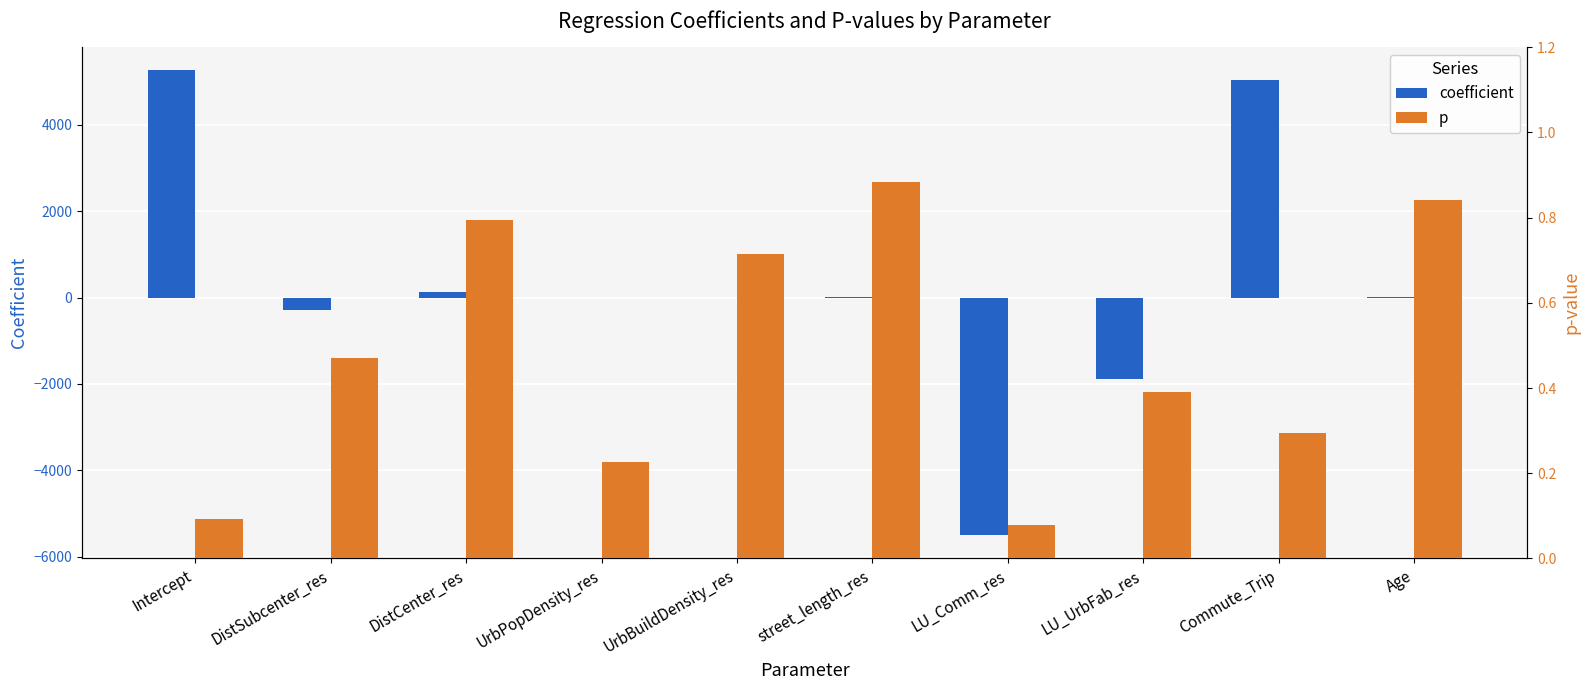

Reading left to right, extract all data points from this chart.

coefficient: 5263.7	-280.6	125.3	-0.2	0.0	2.6	-5506.7	-1888.3	5039.9	9.5
p: 0.1	0.5	0.8	0.2	0.7	0.9	0.1	0.4	0.3	0.8